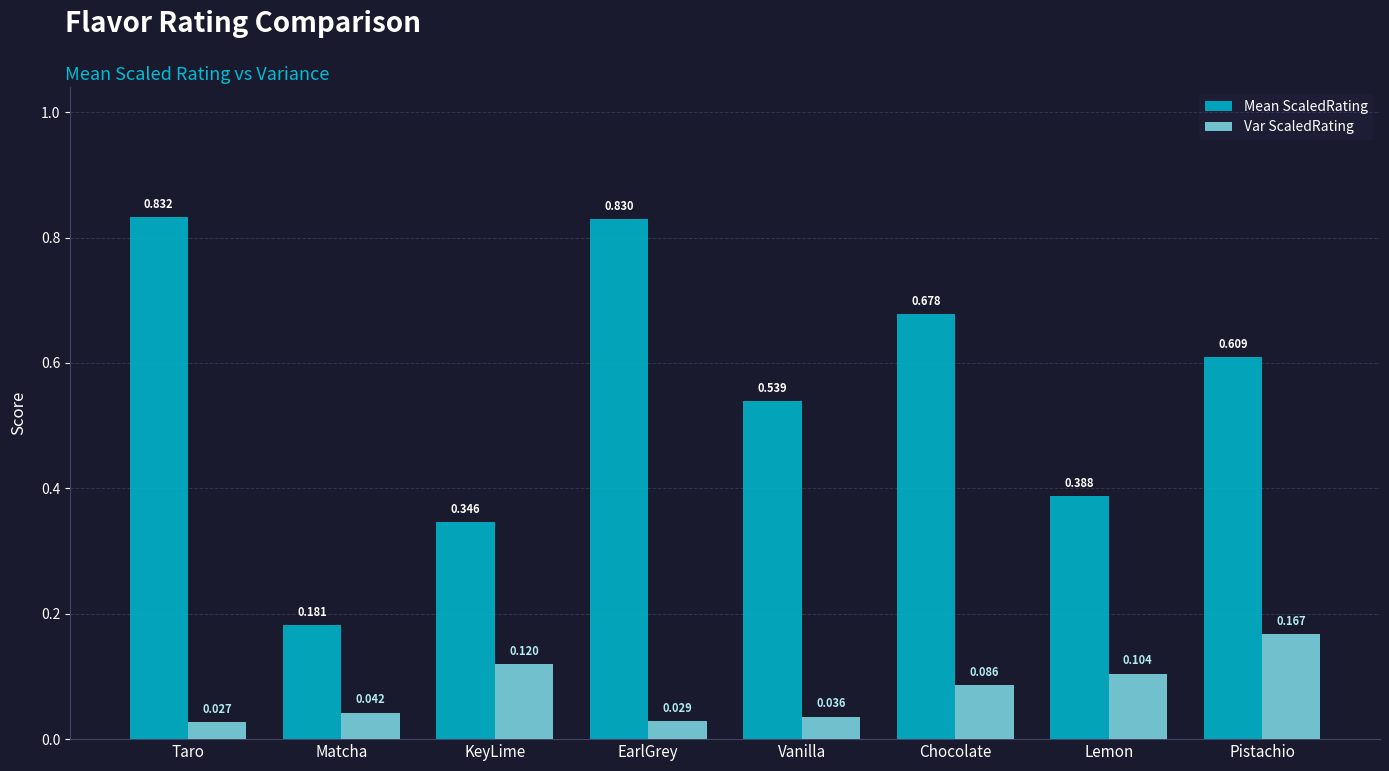

Which category has the lowest value in the Var ScaledRating series?

Taro